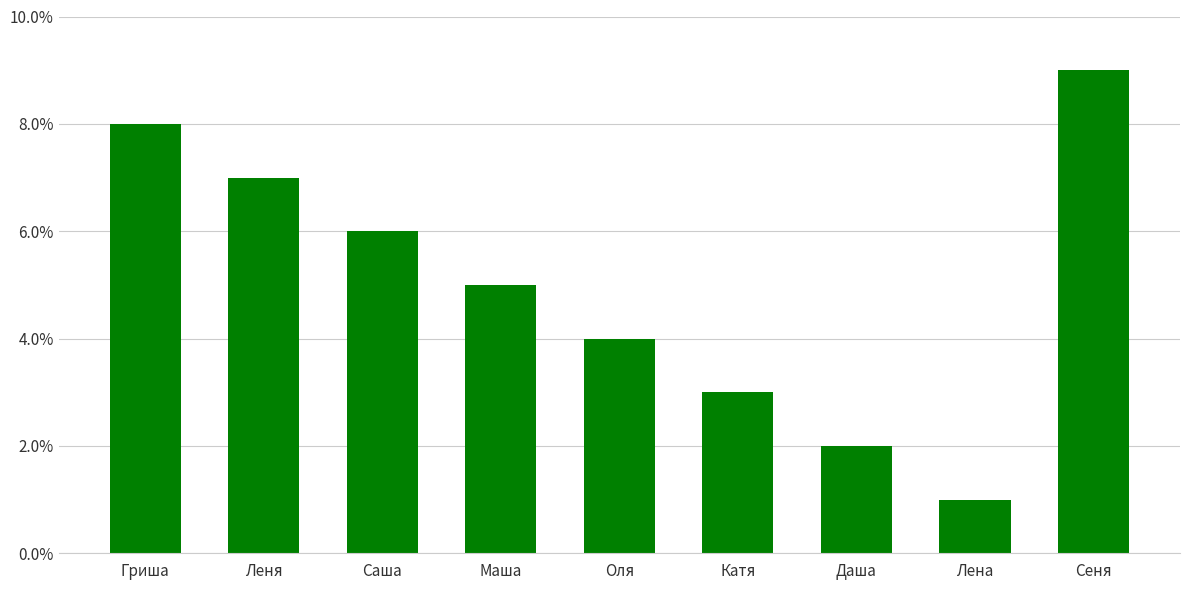

What is the sum of the values at Гриша and Даша?

10